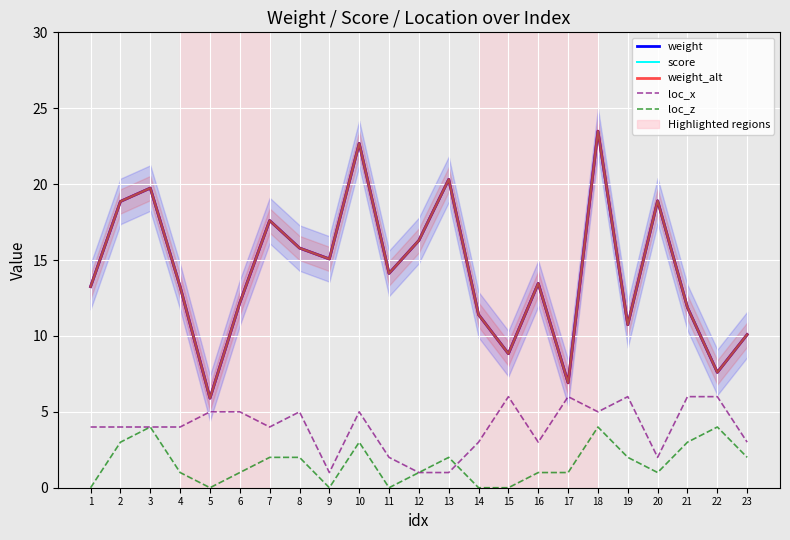

What is the total value across all series at 4?

44.7